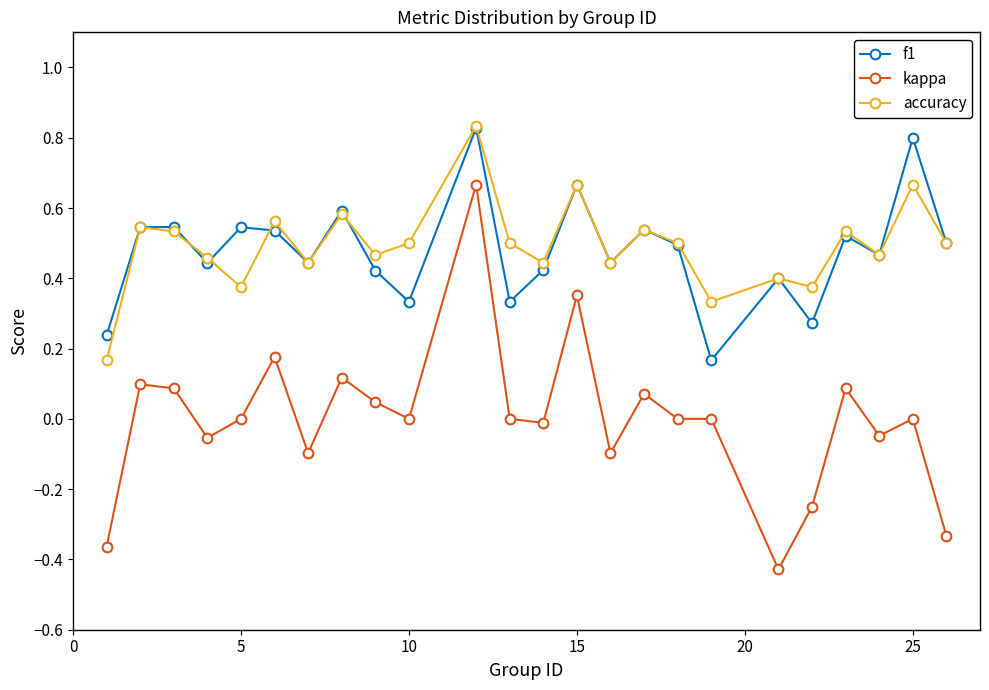

Which series has the widest spread of values?

kappa